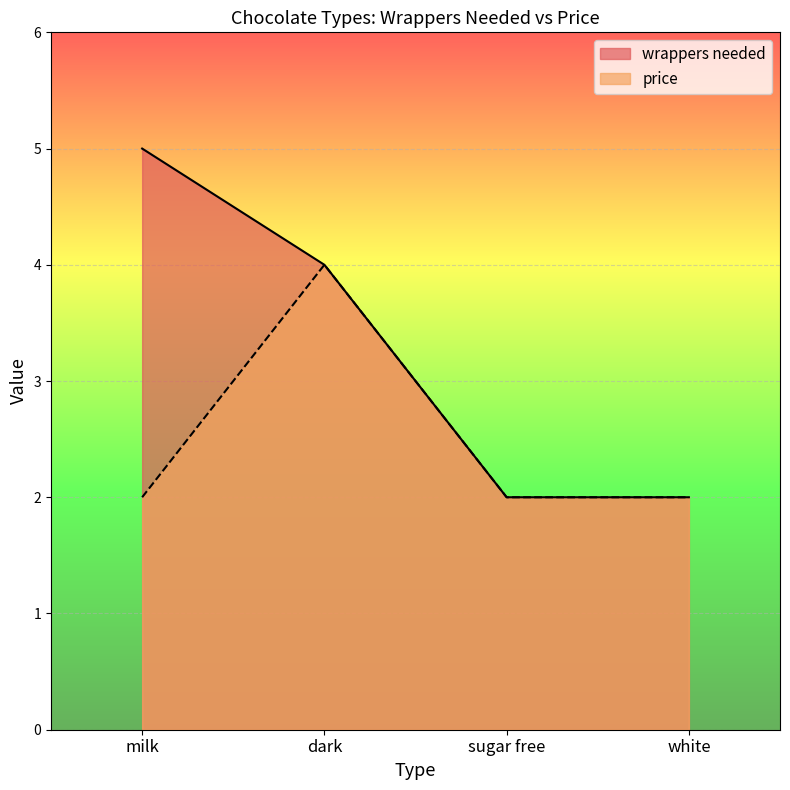

Rank the series by their average value, from lowest to highest.

price, wrappers needed